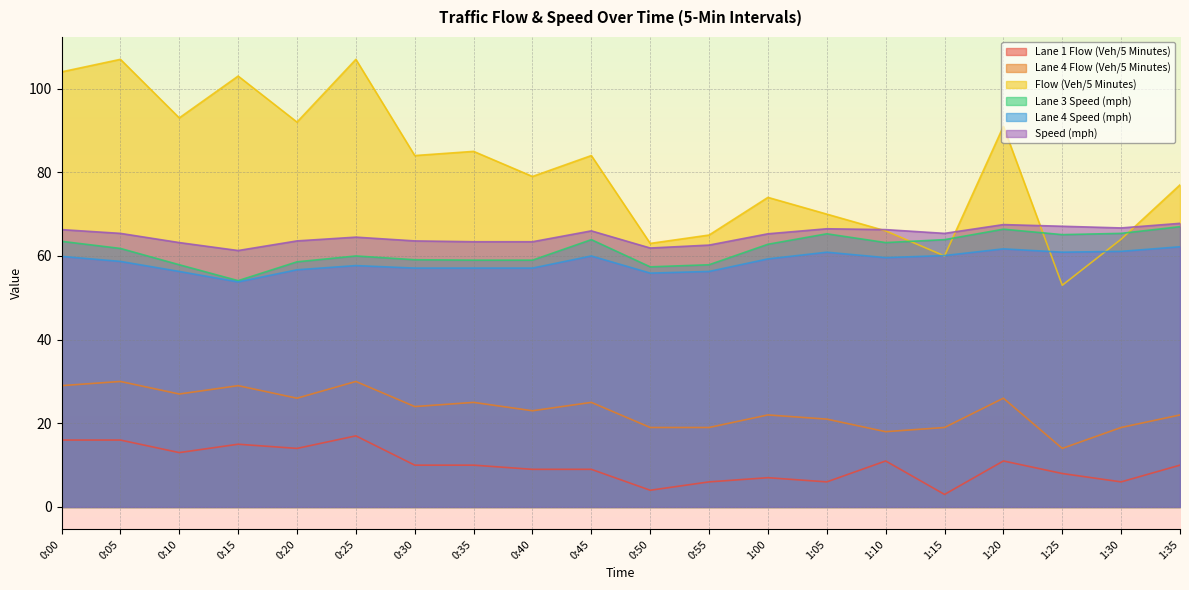

What is the maximum value shown in the chart?

107.0